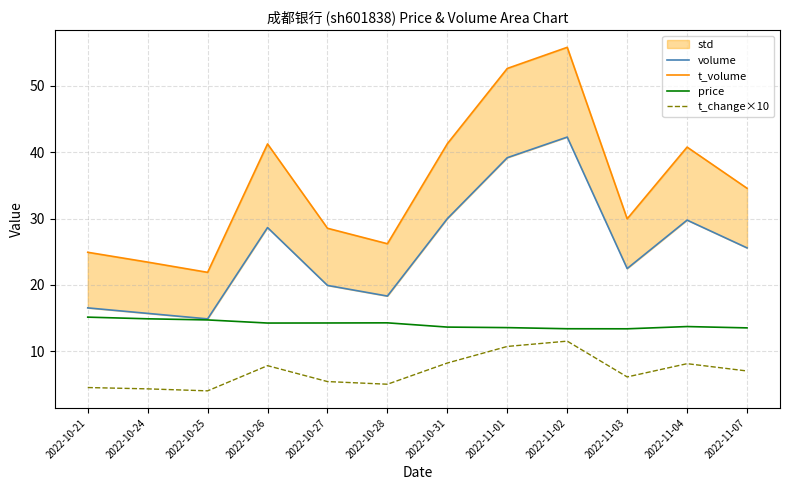

Which has a higher value, 2022-11-07 or 2022-10-21?

2022-11-07